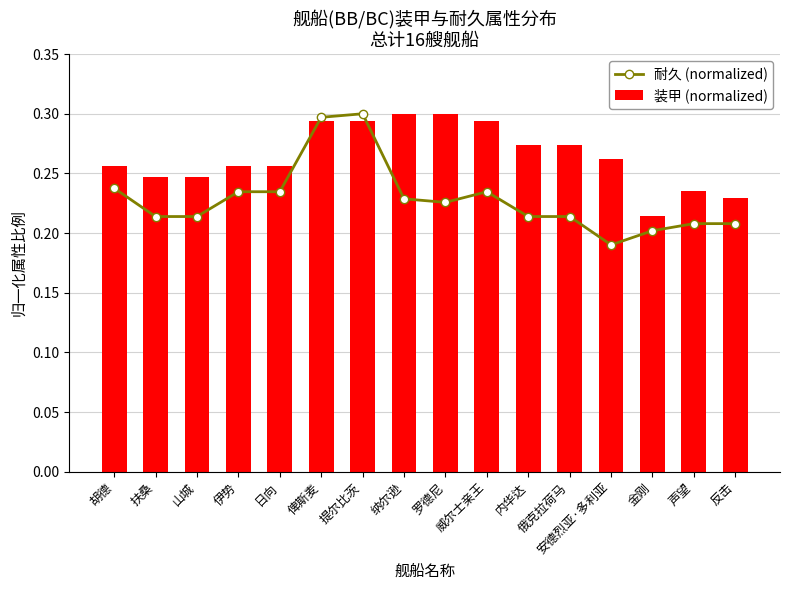

Which category has the highest value in the 耐久 (normalized) series?

提尔比茨